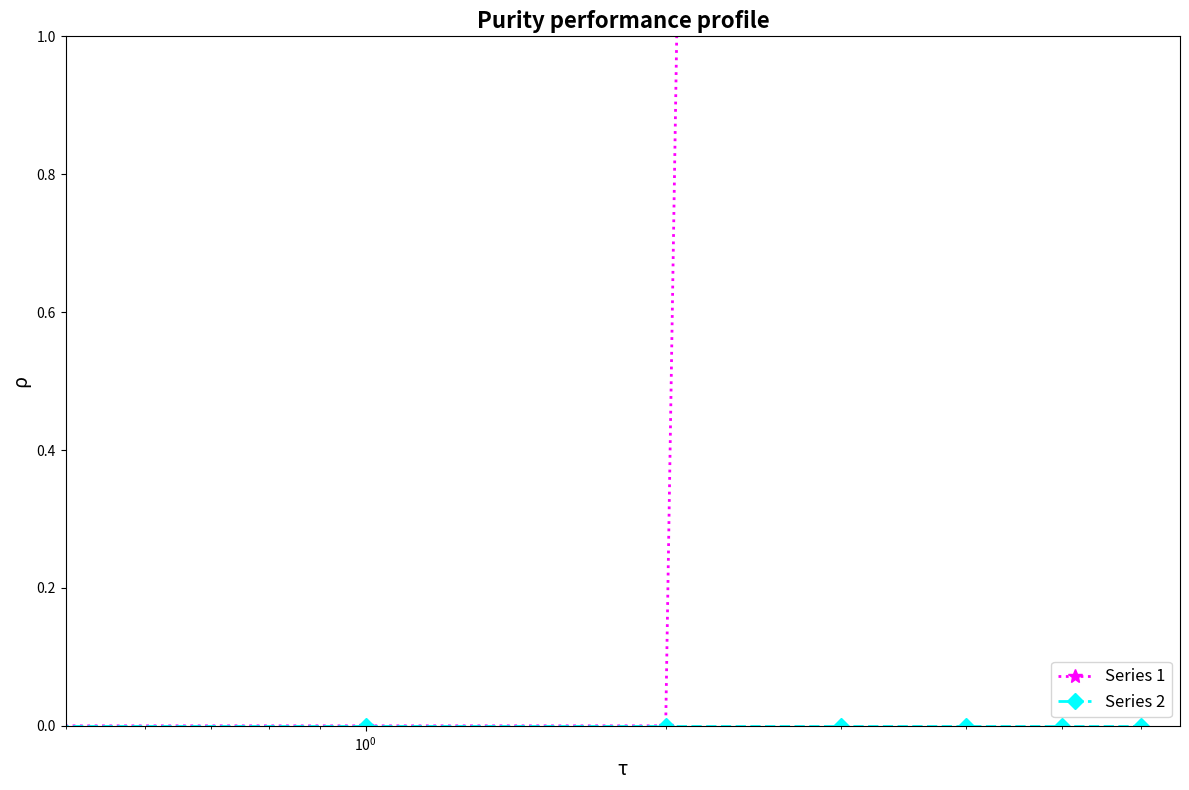

What is the sum of all Series 1 values?

92.4